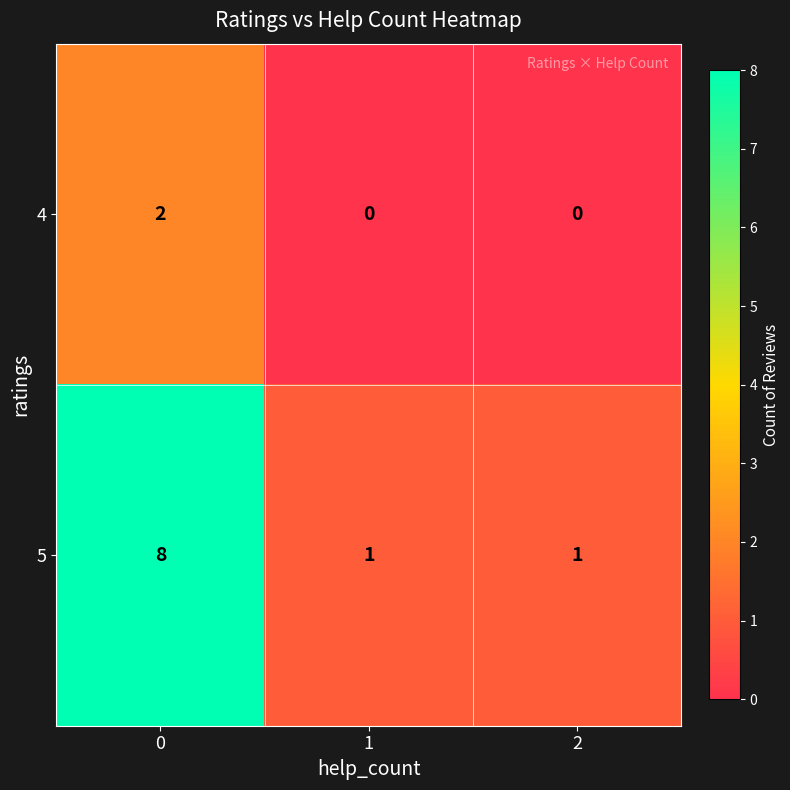

How many data points in 4 are above 0?

1